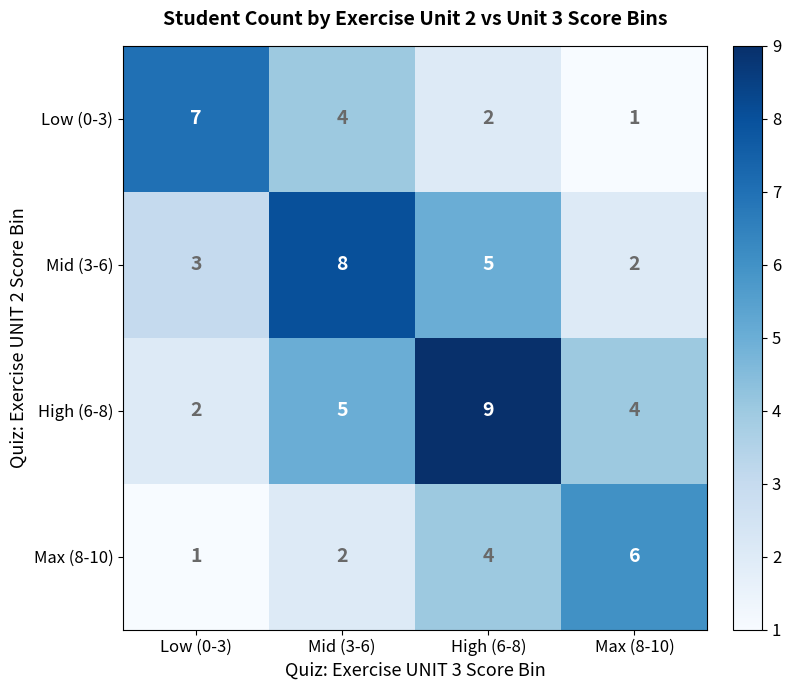

Which series has the largest range (max minus min)?

High (6-8)